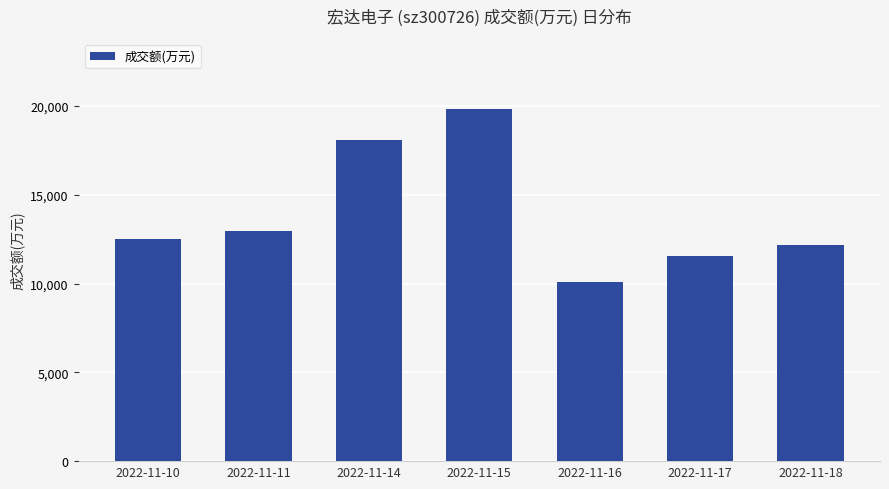

Reading right to left, extract all data points from this chart.

12160	11542	10088	19823	18112	12945	12495